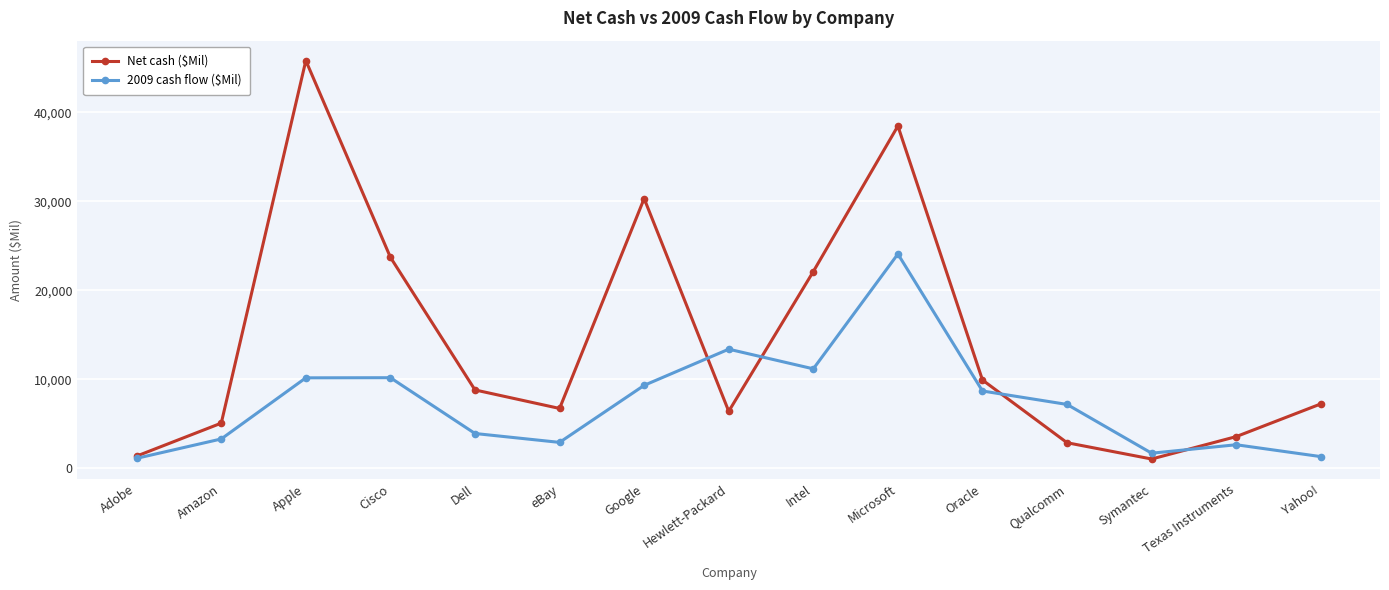

What is the value of the Net cash ($Mil) point at the 9th from the left?

22100